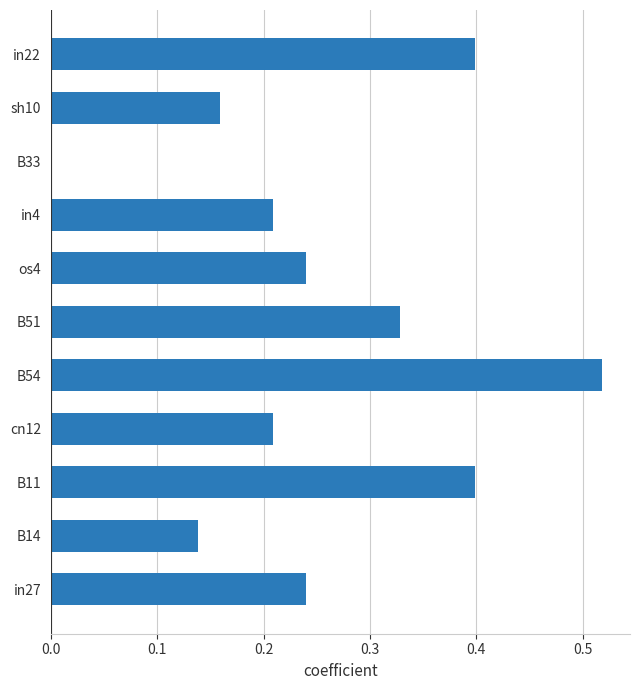

What is the sum of all values?

2.8